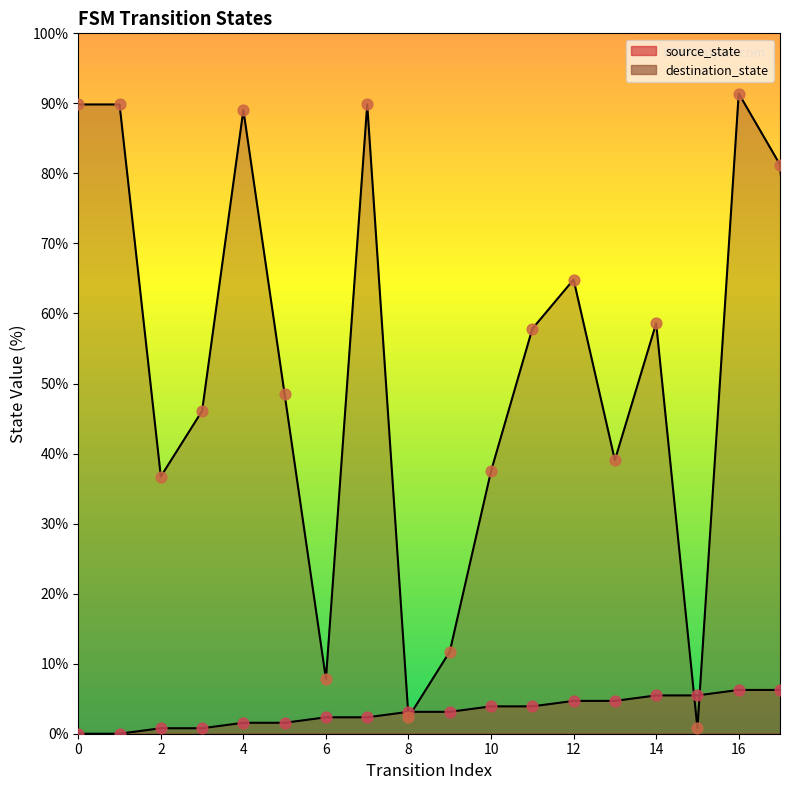

Is the value of source_state at 19 greater than the value of destination_state at 25?

No